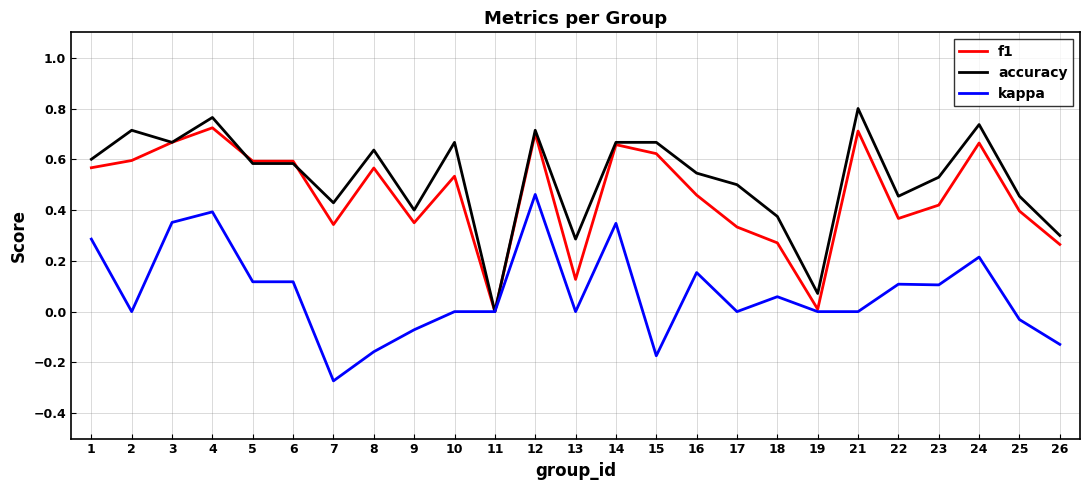

What is the sum of the accuracy values at 10 and 1?

1.3